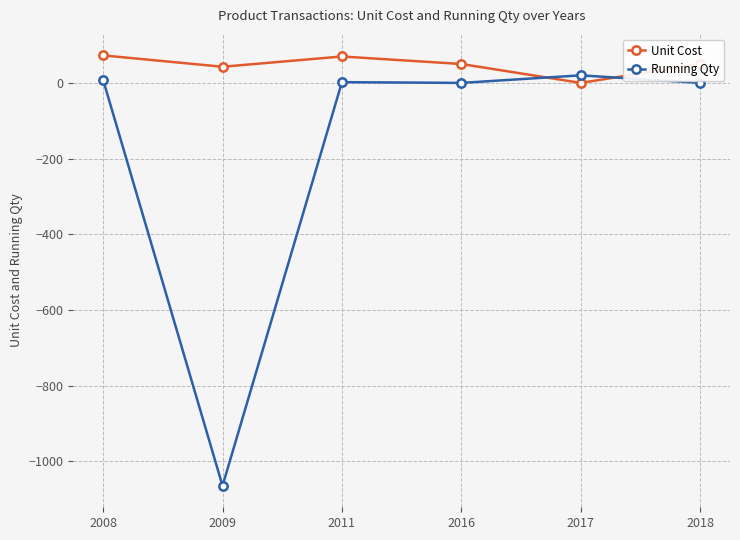

What is the smallest value displayed?

-1065.0